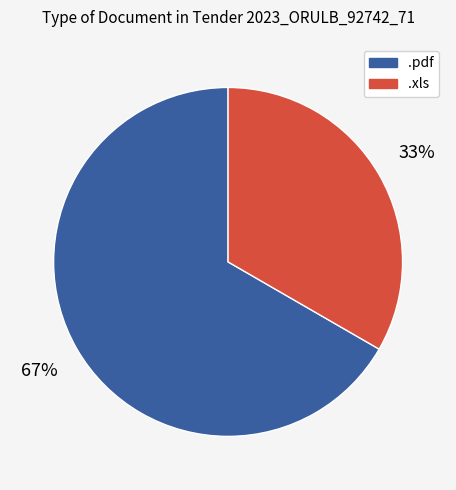

Rank the categories by value from highest to lowest.

.pdf, .xls